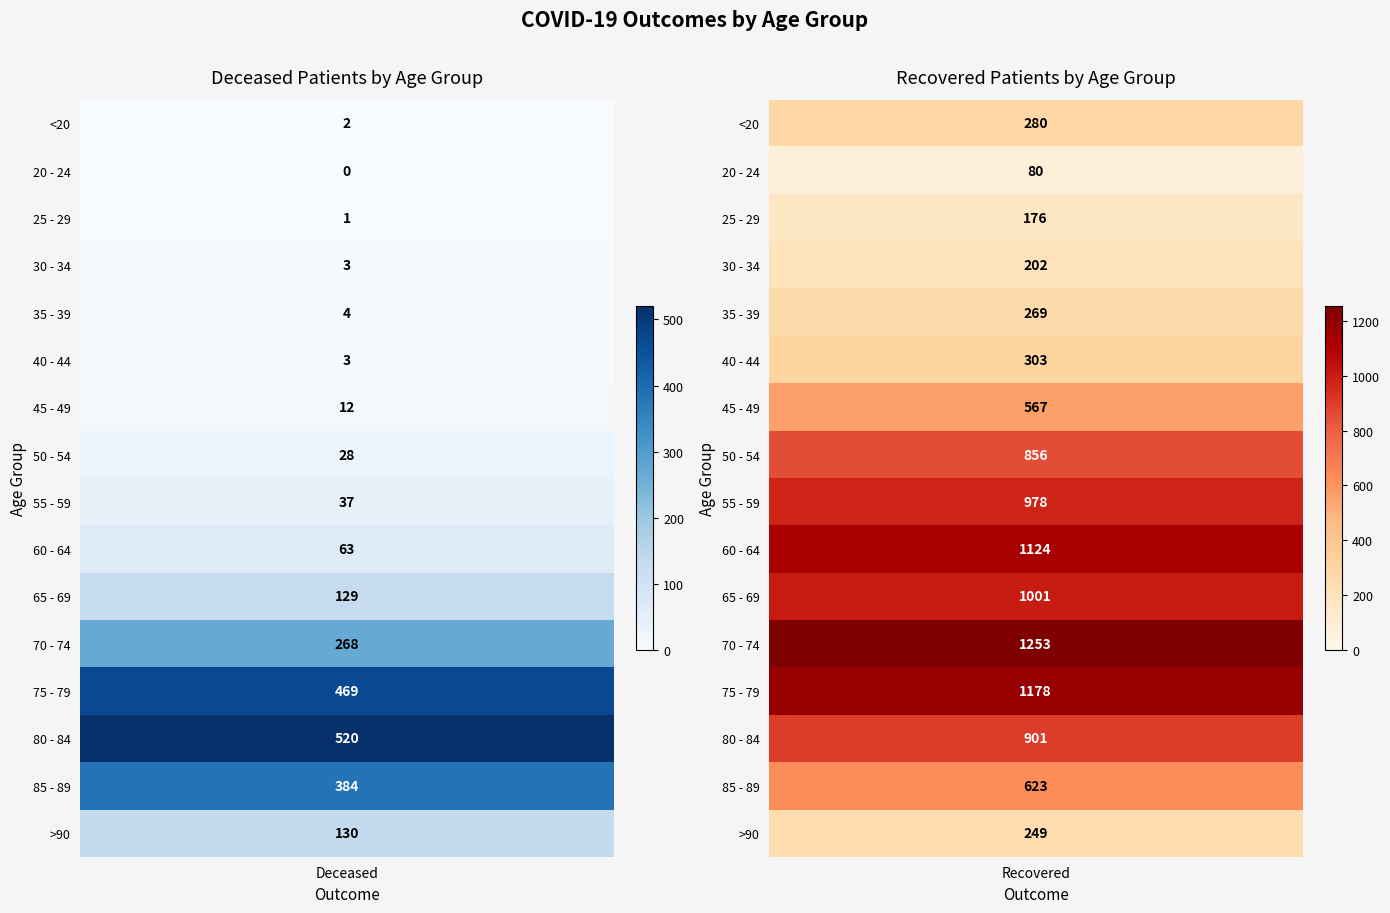

Count the 45 - 49 values in the range 12 to 567.

2